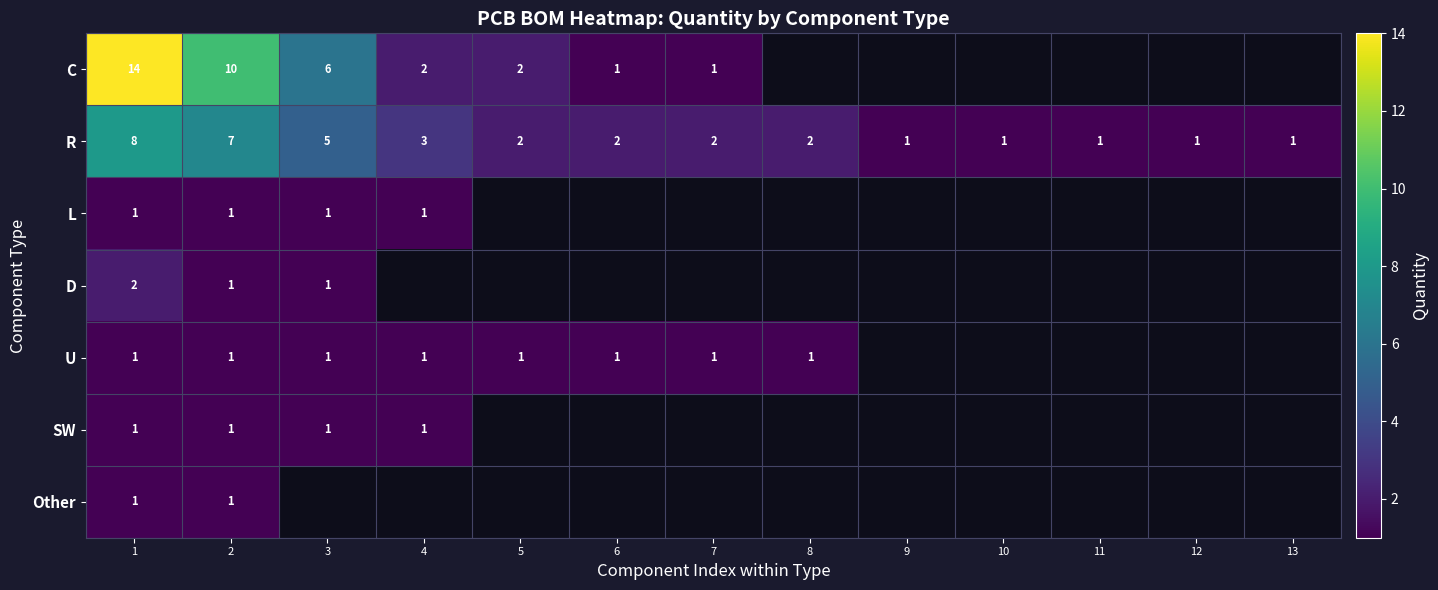

What is the maximum value for R?

8